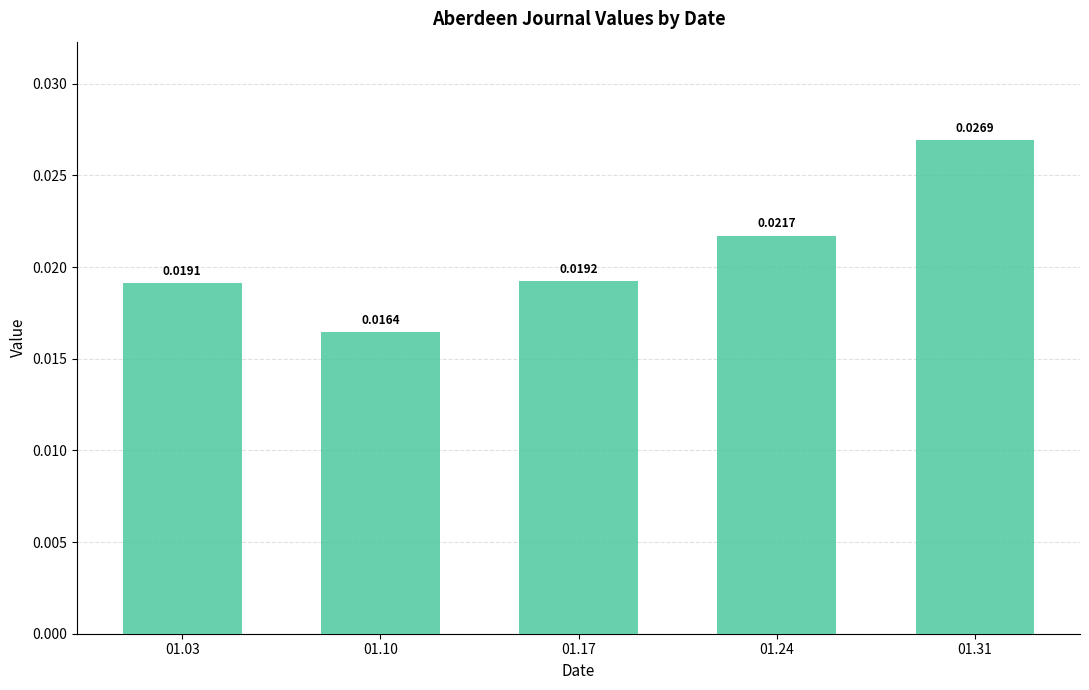

Between 01.31 and 01.17, which is larger?

01.31